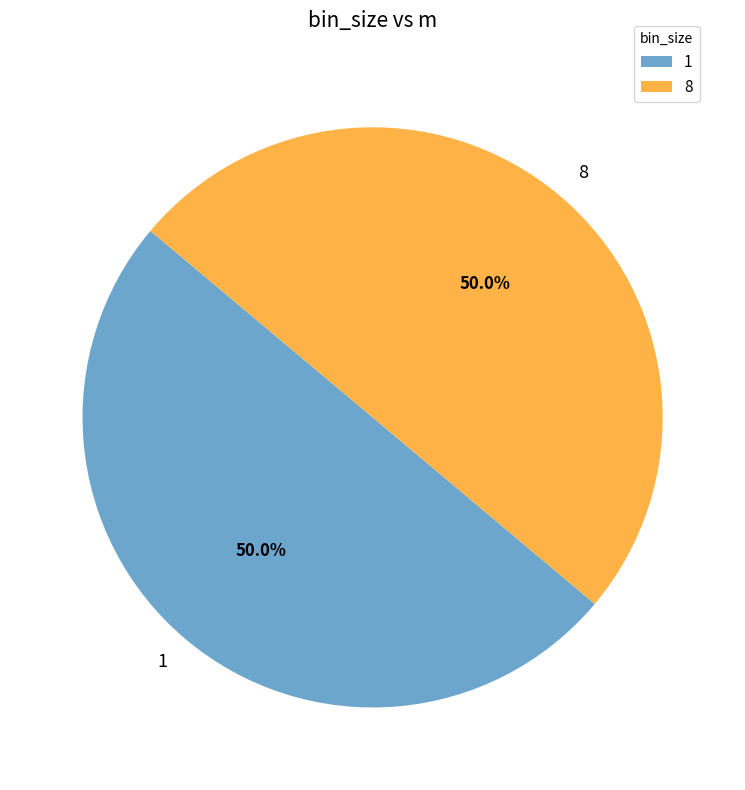

Do 8 and 1 together represent more than half of the pie?

Yes